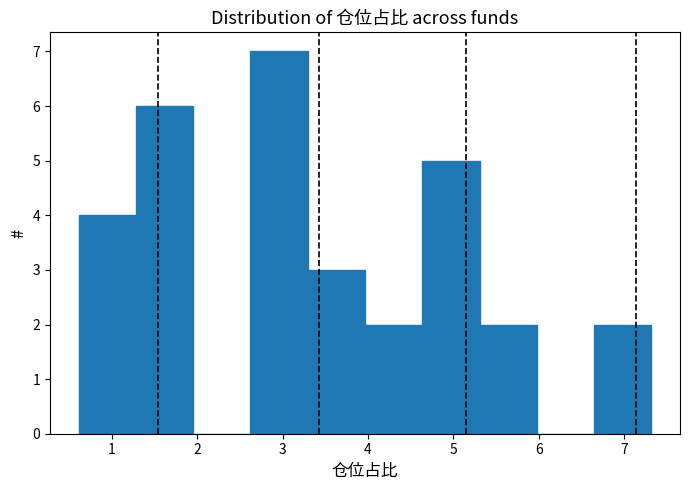

Reading left to right, transcribe this chart: for each bar, give the range it covers on the x-axis and its height. Neither the bar edges nor the heights are printed on the chart, so give them approximately, as read against the axes.

0.6 to 1.3: 4
1.3 to 2.0: 6
2.0 to 2.6: 0
2.6 to 3.3: 7
3.3 to 4.0: 3
4.0 to 4.6: 2
4.6 to 5.3: 5
5.3 to 6.0: 2
6.0 to 6.6: 0
6.6 to 7.3: 2